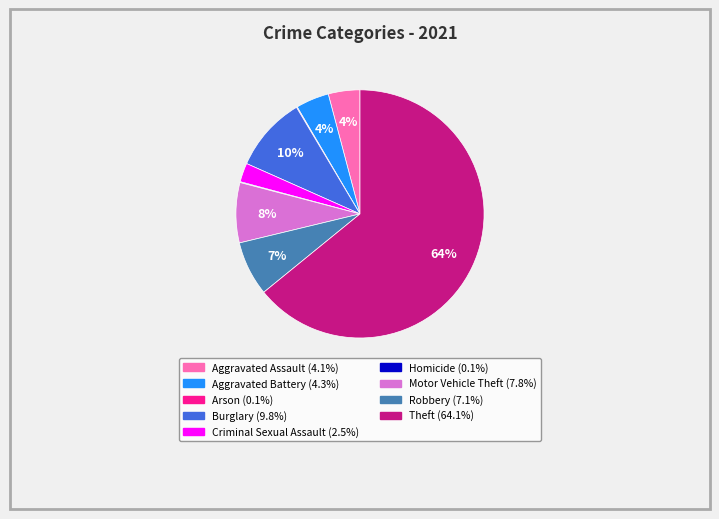

To the nearest percent, what portion does Criminal Sexual Assault represent?

2%